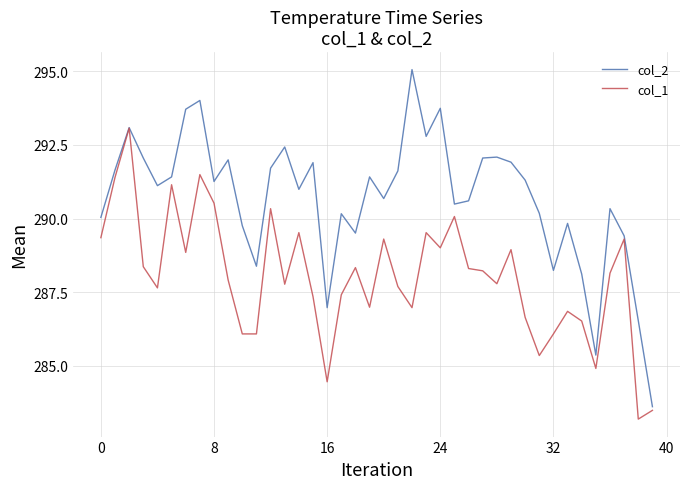

Which series has the largest total across all categories?

col_2